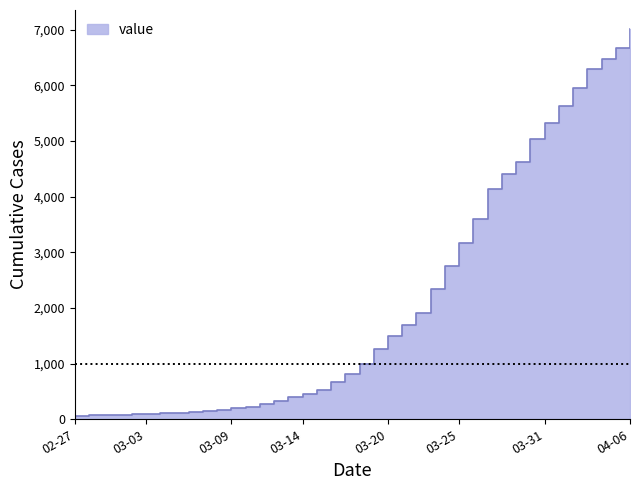

Reading right to left, what are all the values shown in this chart?

7004	6666	6468	6303	5954	5624	5319	5030	4630	4404	4130	3593	3168	2754	2345	1909	1686	1505	1261	993	816	677	523	452	398	320	269	226	197	167	146	138	119	108	95	87	76	69	68	64